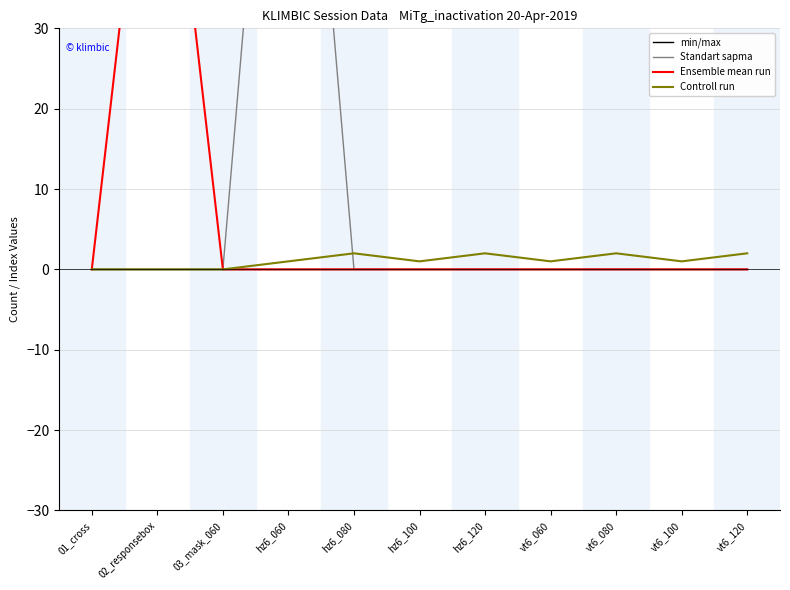

What is the label of the 5th point from the right?

hz6_120